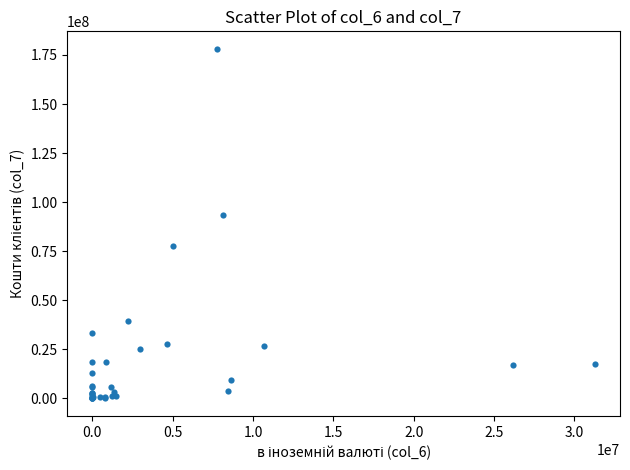

What Y value in the scatter plot is closest to 89060678?

93437692.7